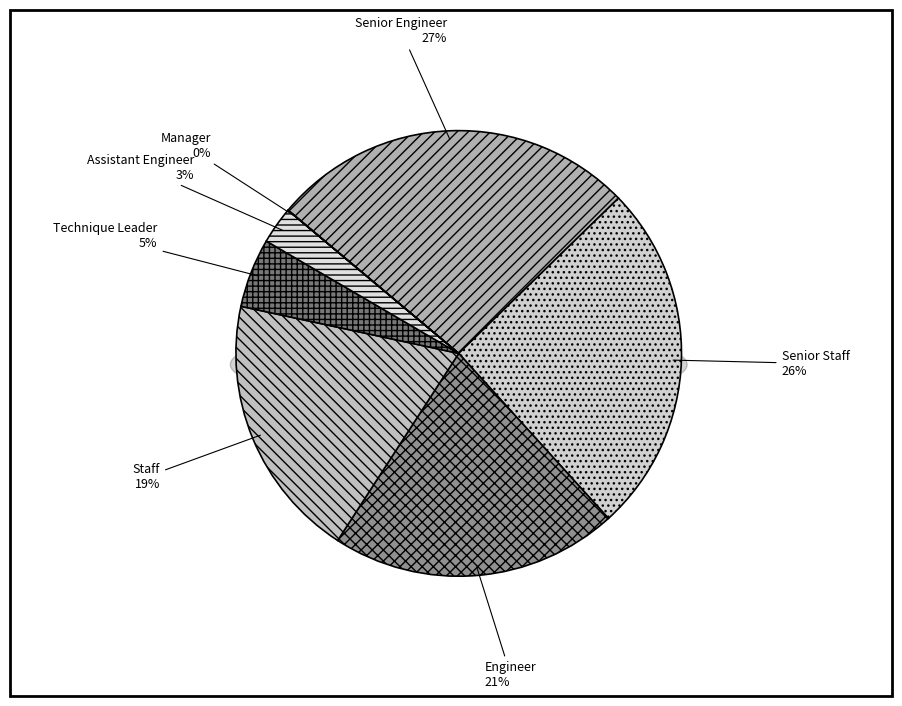

Count the number of slices in the pie.

7